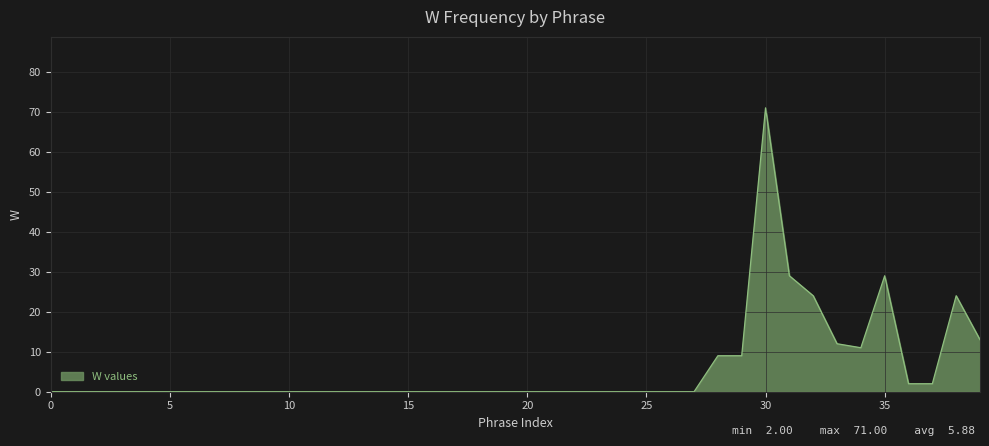

What is the difference between the maximum and minimum values?

71